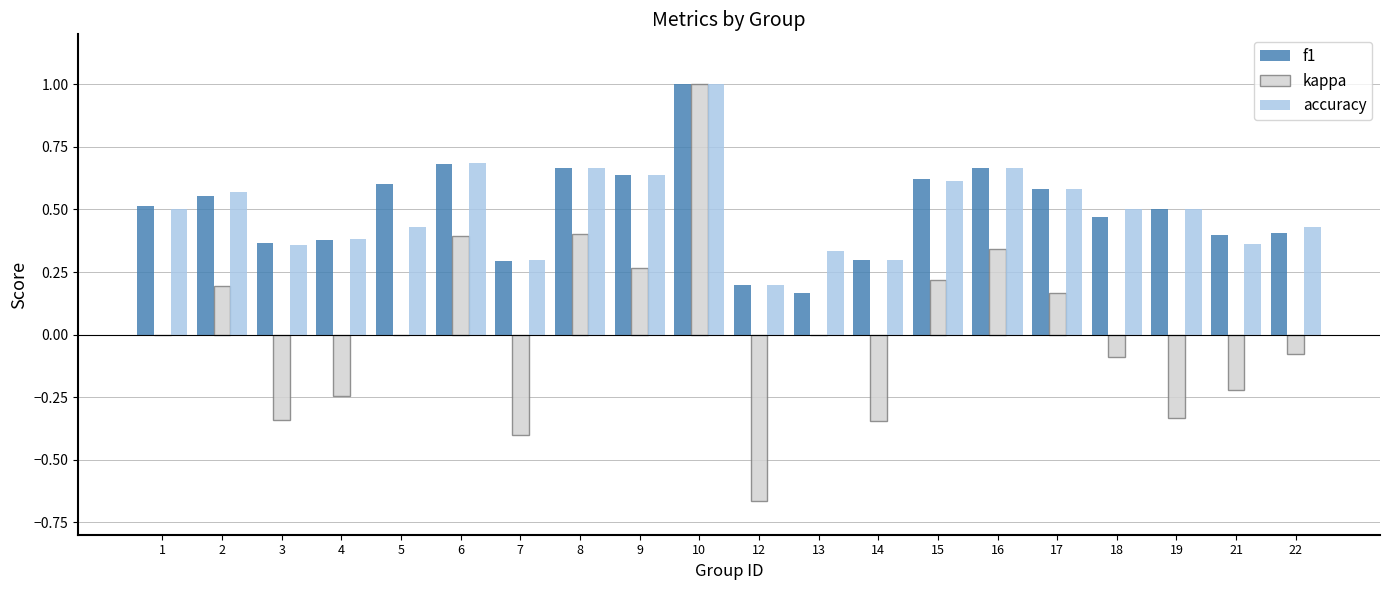

At which category is the sum across all series the highest?

10